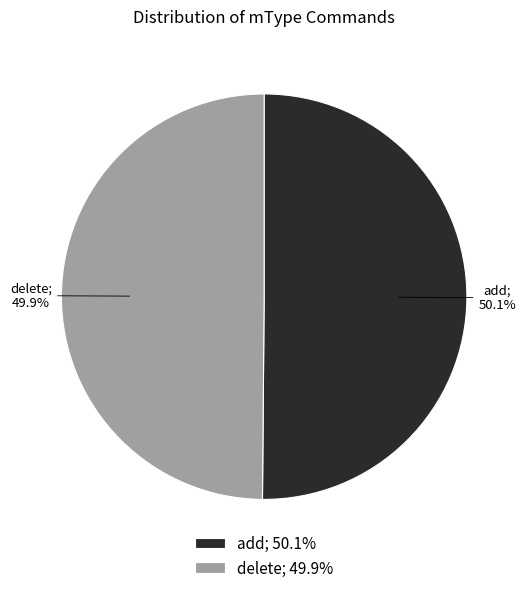

True or false: add accounts for 50% of the total.

True